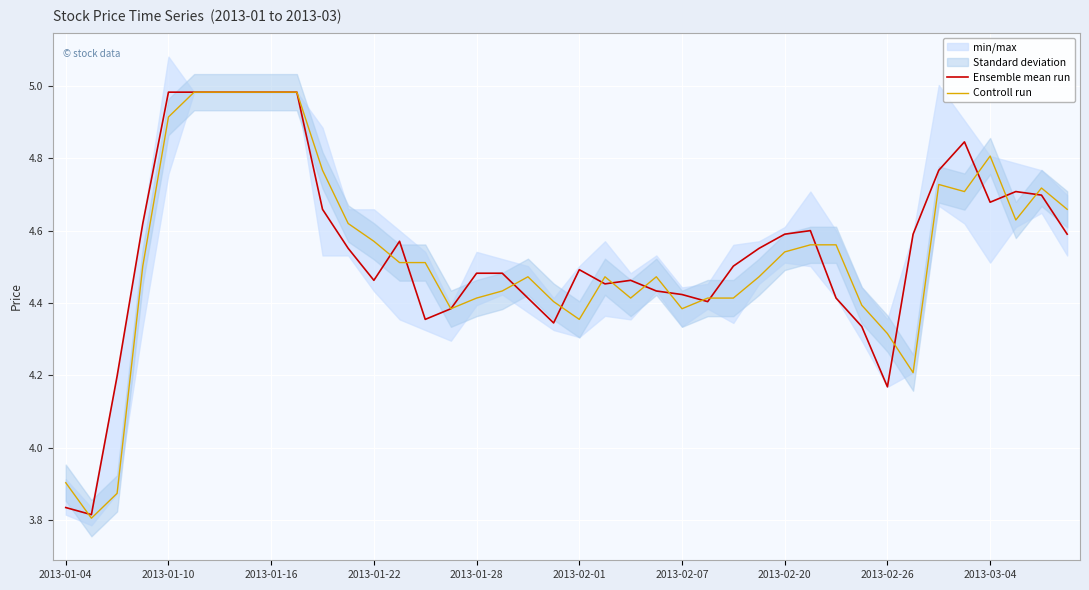

True or false: Controll run has a value of 1.5 at 2013-02-01.

False